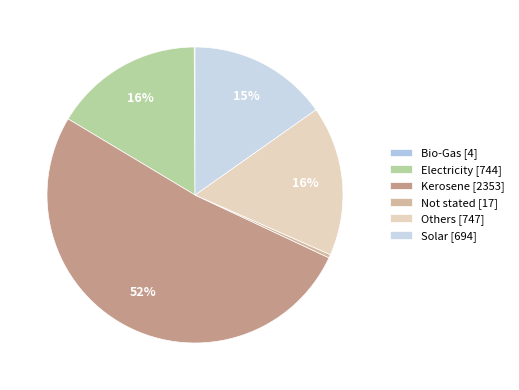

What is the majority slice?

Kerosene